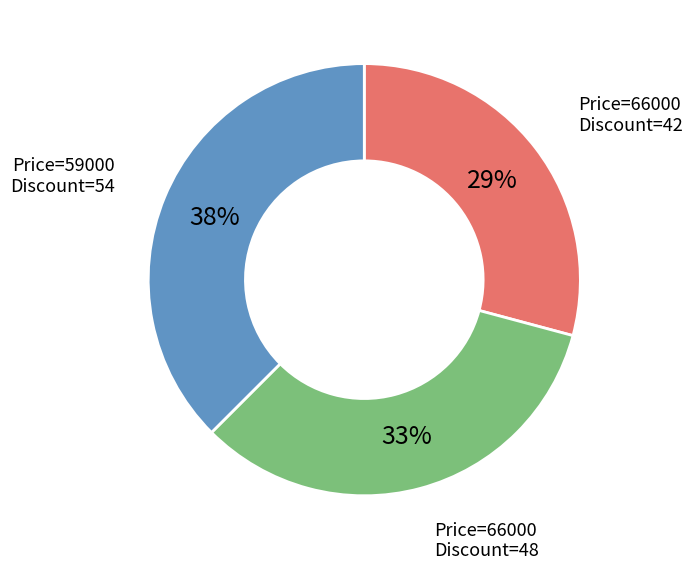

Count the number of slices in the pie.

3